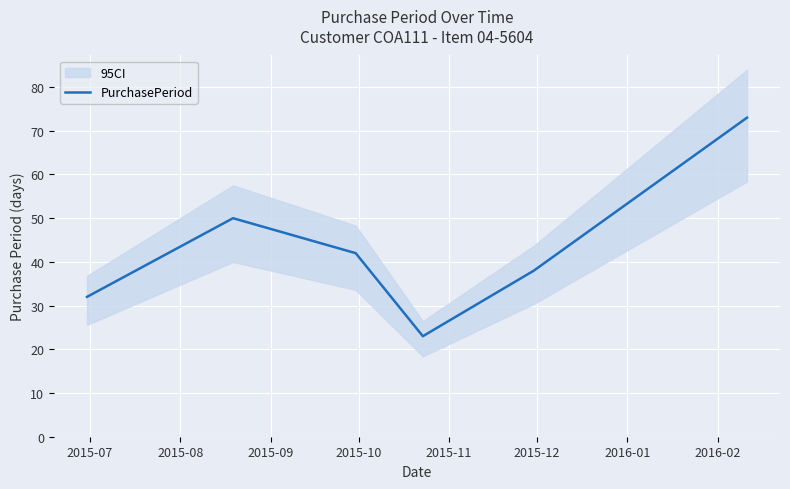

The chart shows a value of 19 at 2015-09. True or false?

False